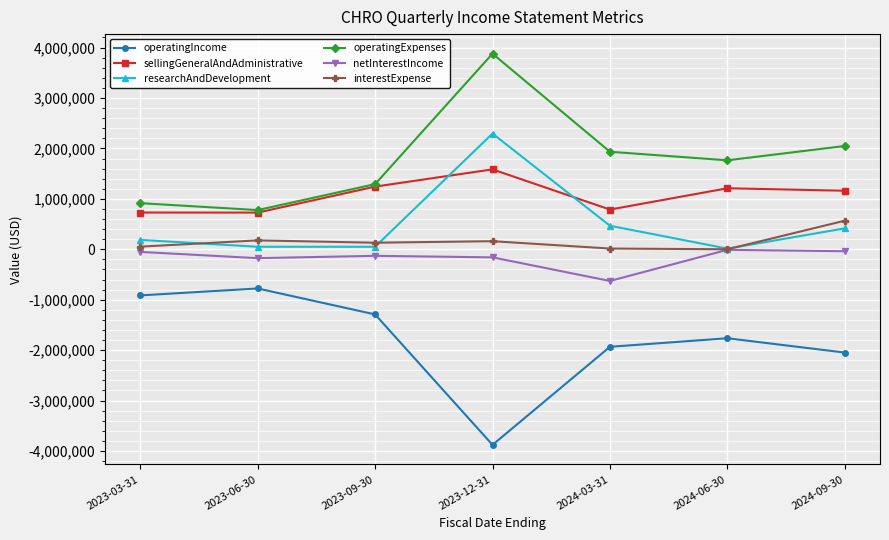

What is the difference between the highest and lowest values at 2023-03-31?

1829166